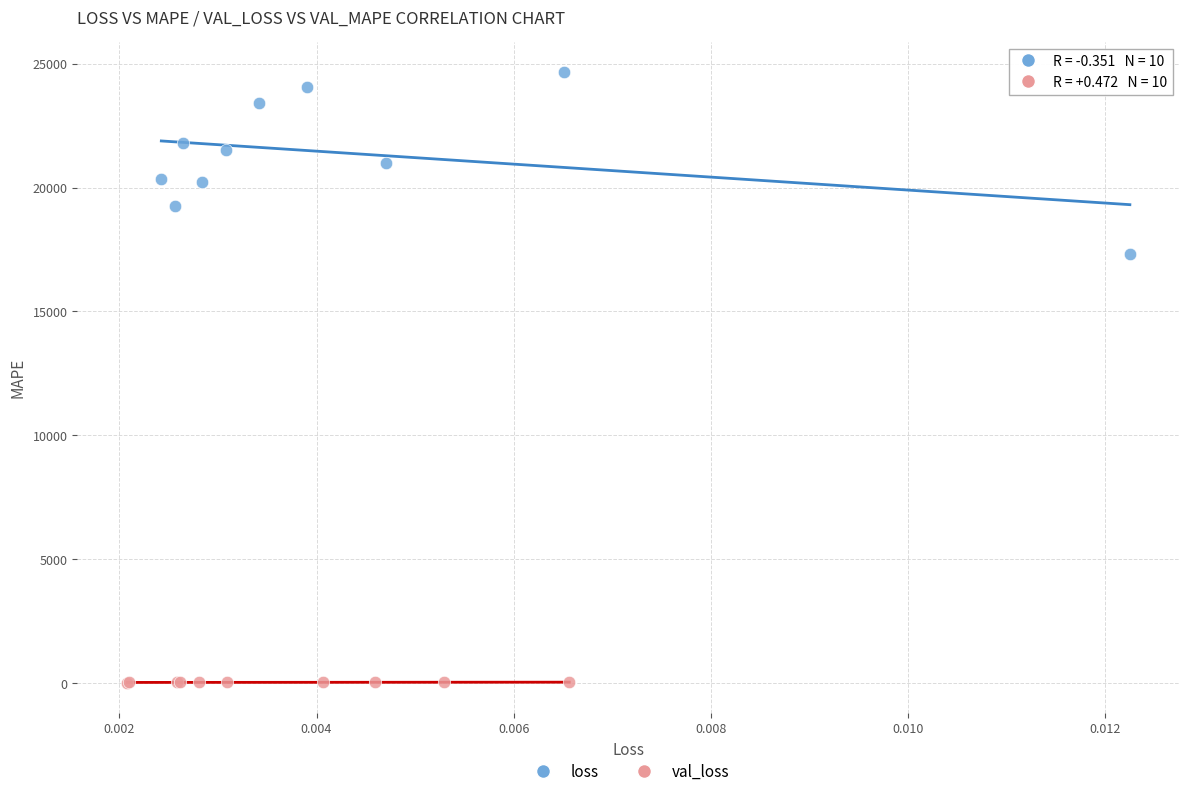

Which series has the largest Y range (max minus min)?

loss